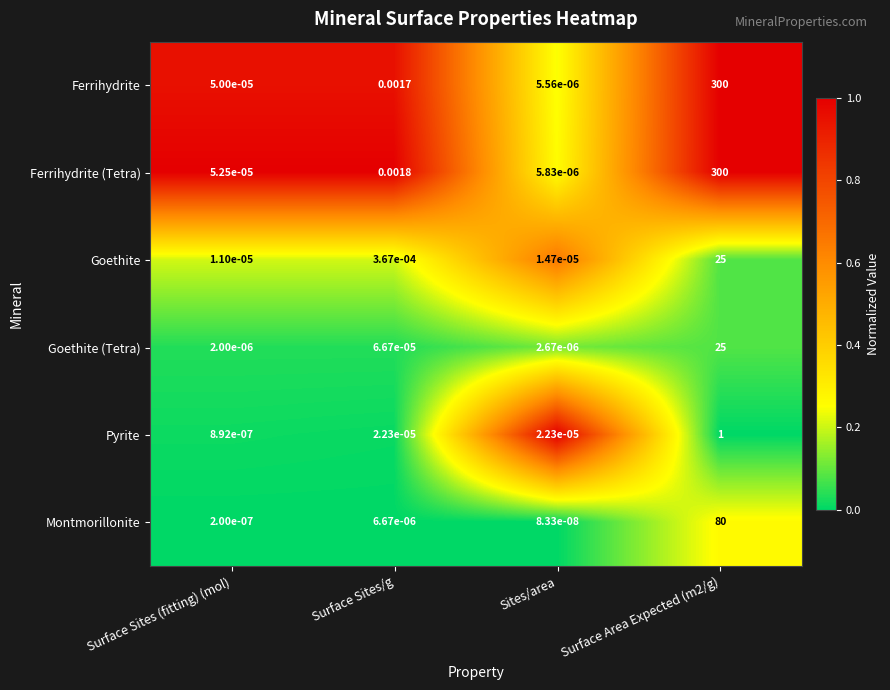

Which series has the largest total across all categories?

Ferrihydrite (Tetra)